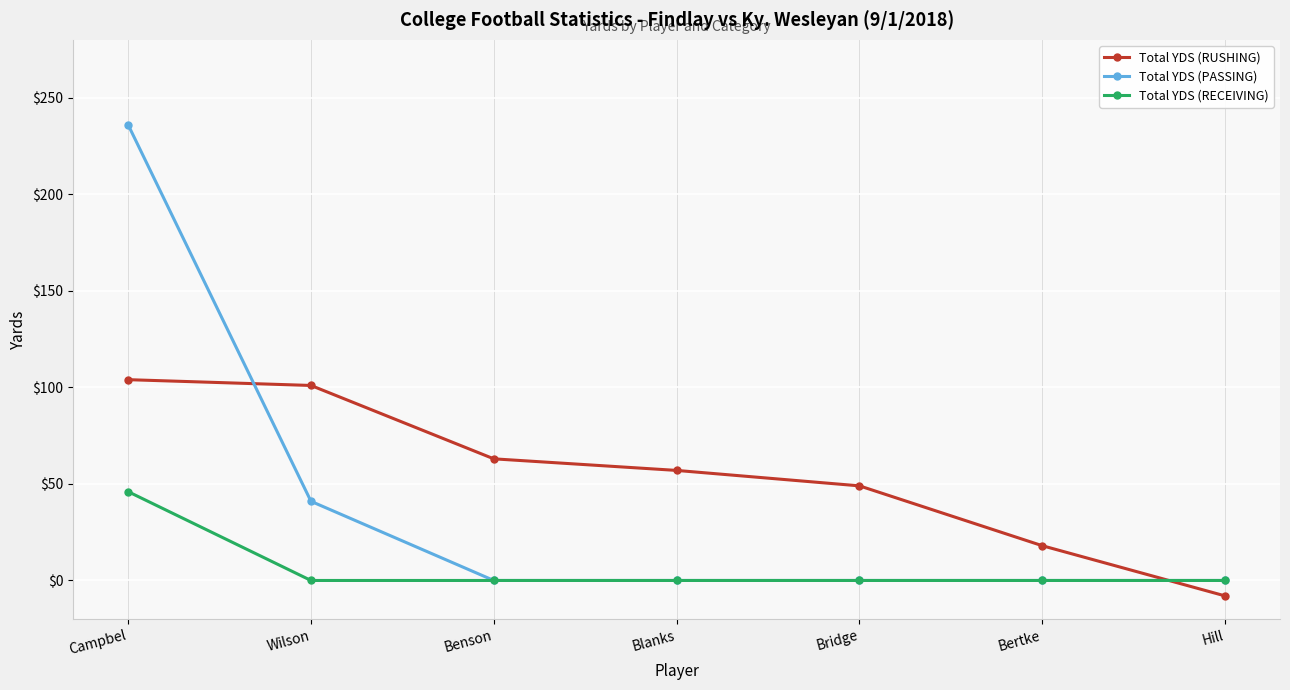

At which category is the sum across all series the highest?

Campbel